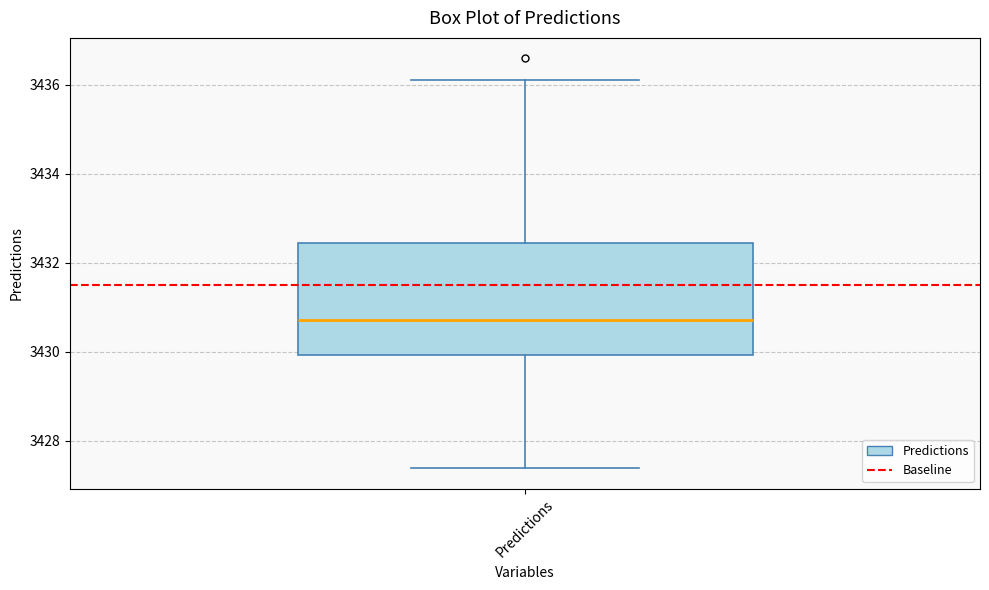

Transcribe this box plot: give where the median line is, the range the box spans, and where the two whiskers end, as read against the y-axis. The values are not printed on the chart, so give them approximately, as read against the axis.

median 3430.8, box 3430.0 to 3432.4, whiskers 3427.4 to 3436.2